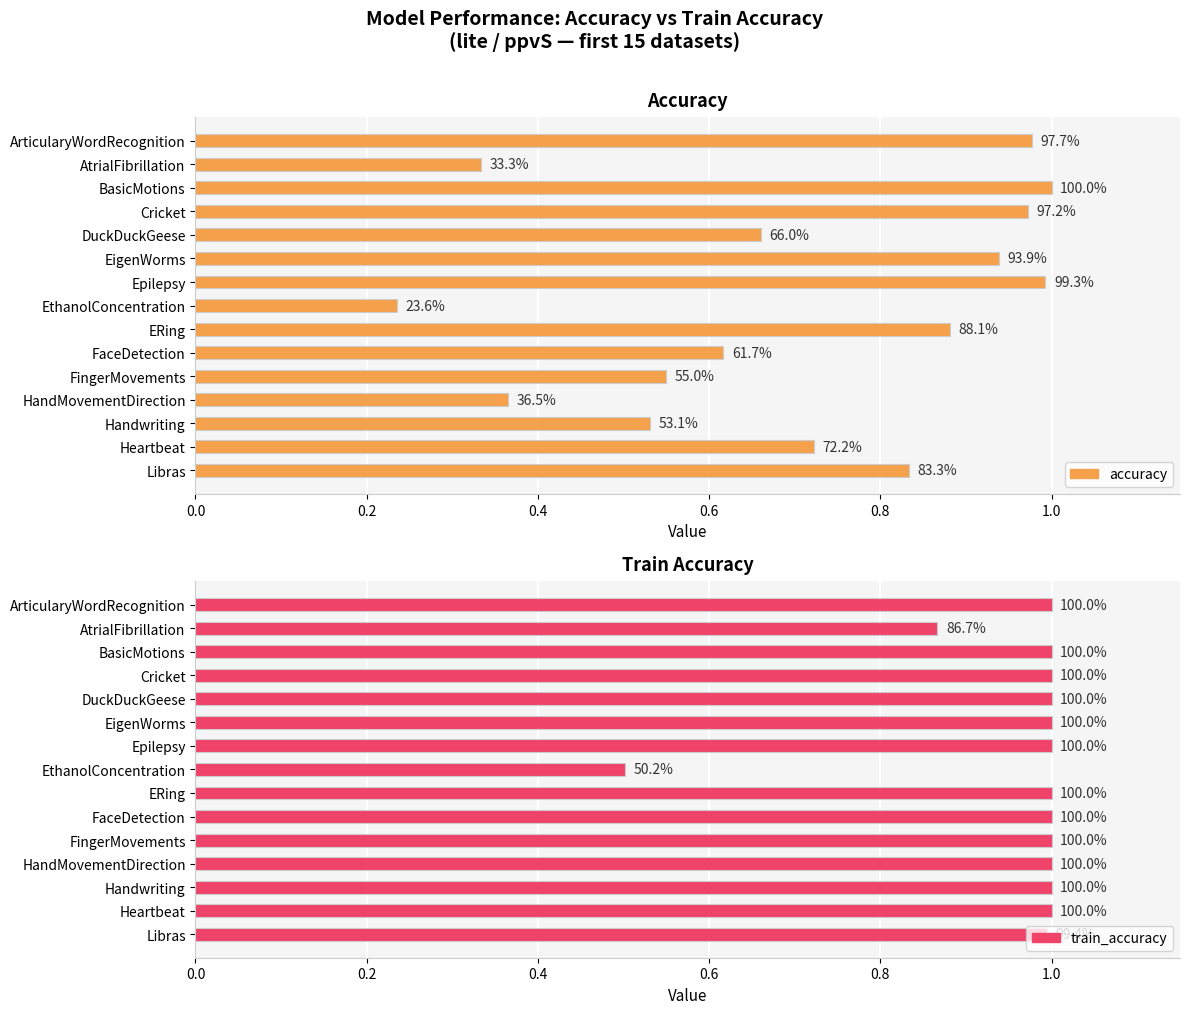

Which series has the largest total across all categories?

train_accuracy